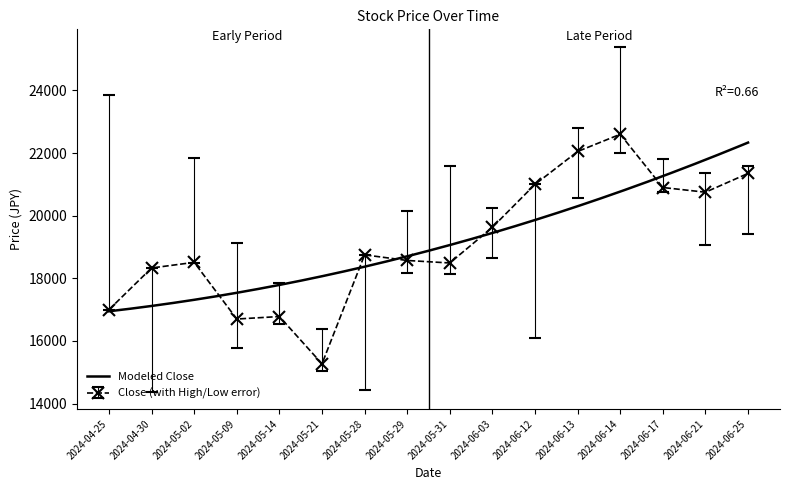

What is the value of the Close (with High/Low error) point at the 7th from the left?

18750